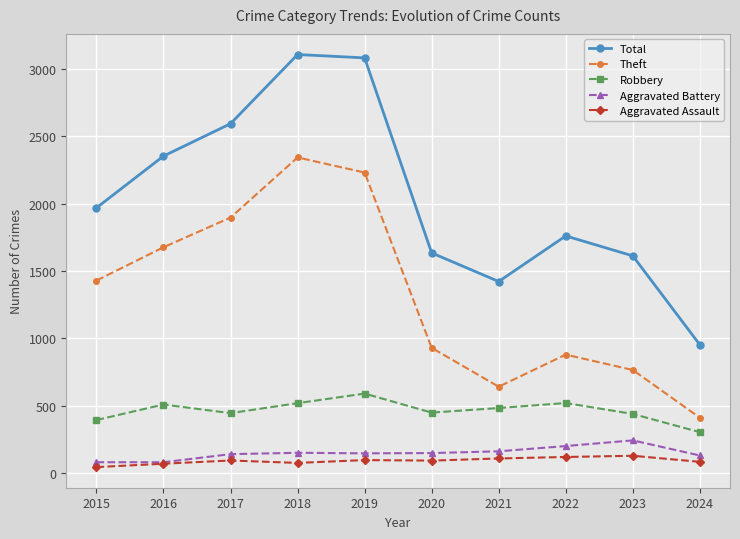

What is the value of the Aggravated Battery point at the 5th from the left?

148